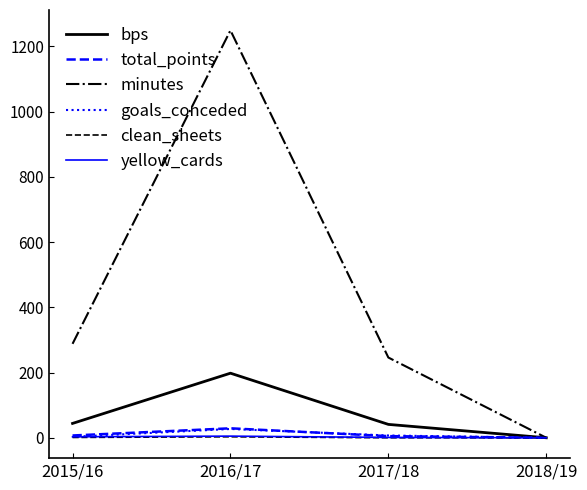

What is the maximum value shown in the chart?

1249